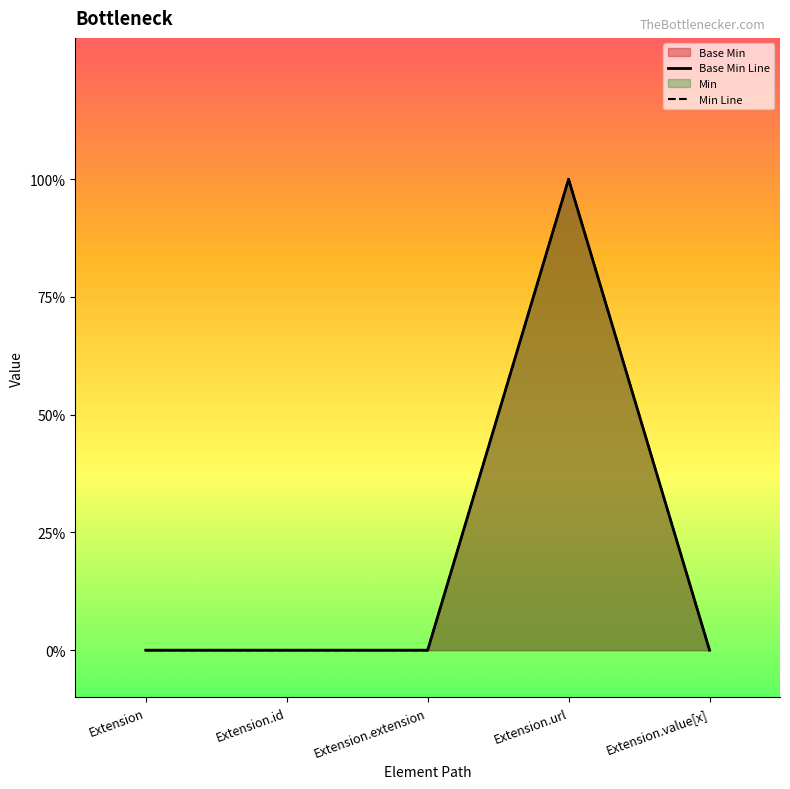

What position from the left is Extension.id?

2